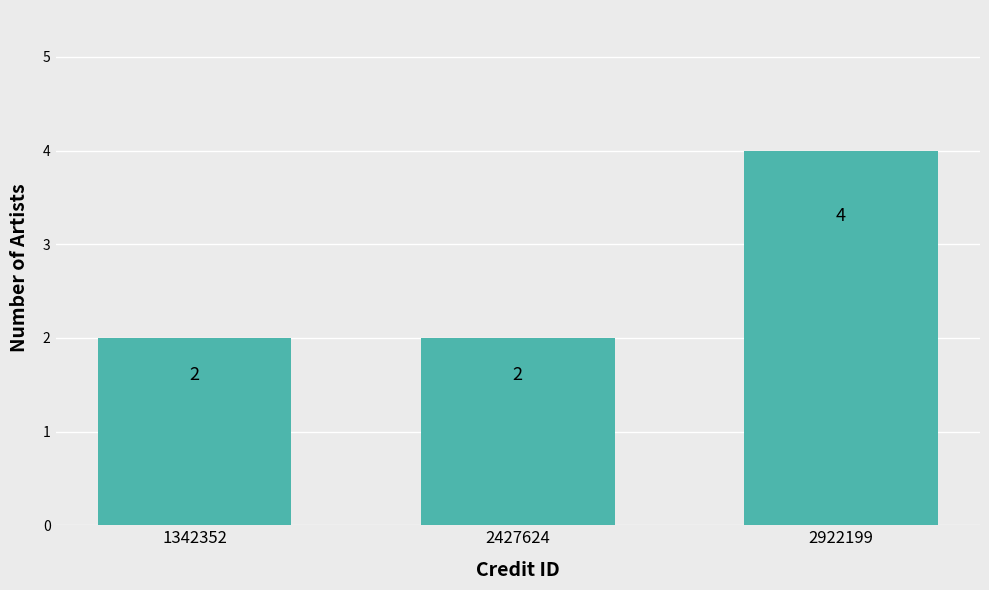

True or false: the data shows 4 at 2922199.

True